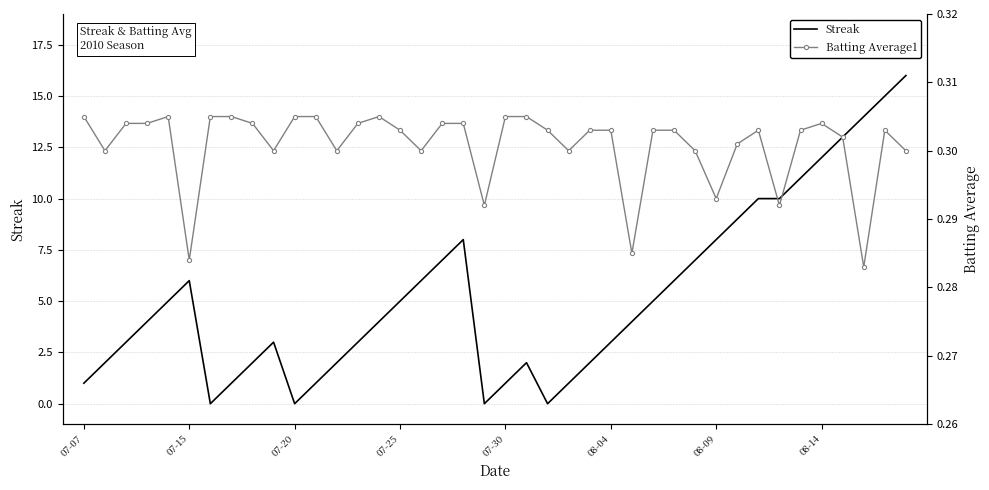

At which category does Streak reach its first local peak?

07-15